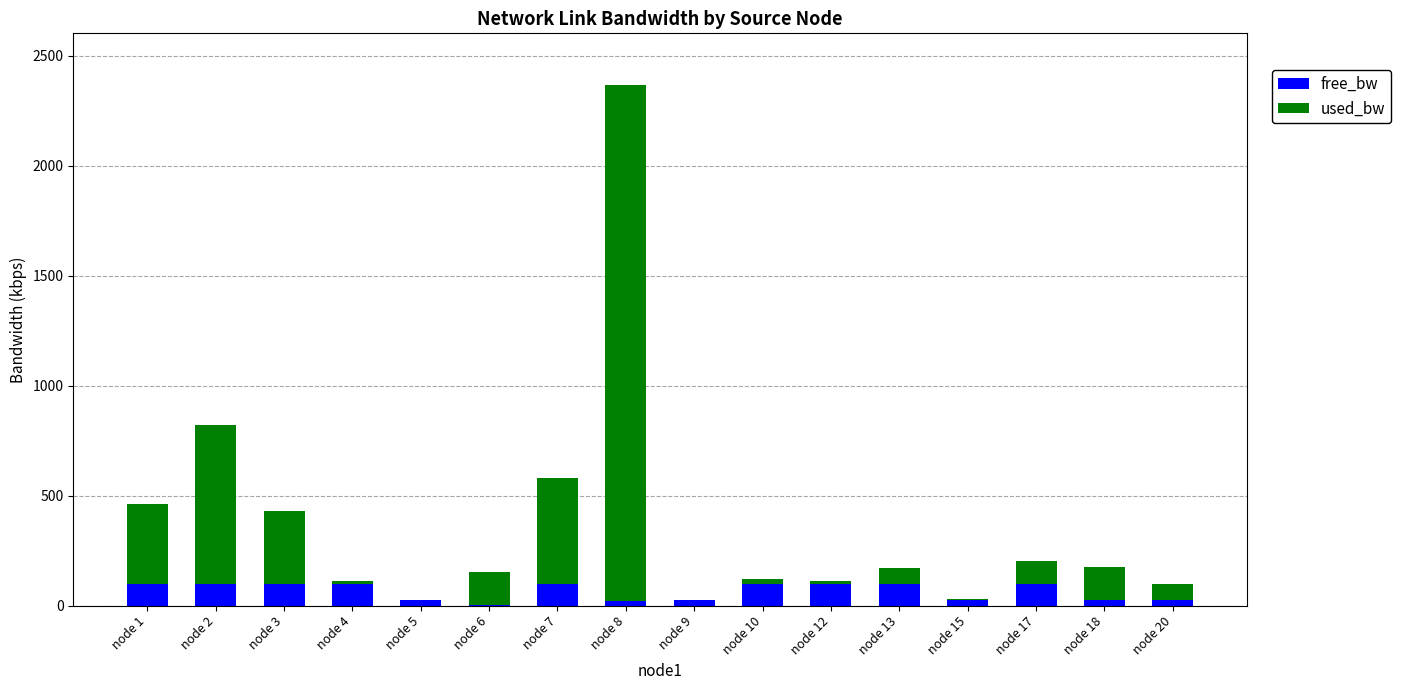

At which category is the sum across all series the highest?

node 8